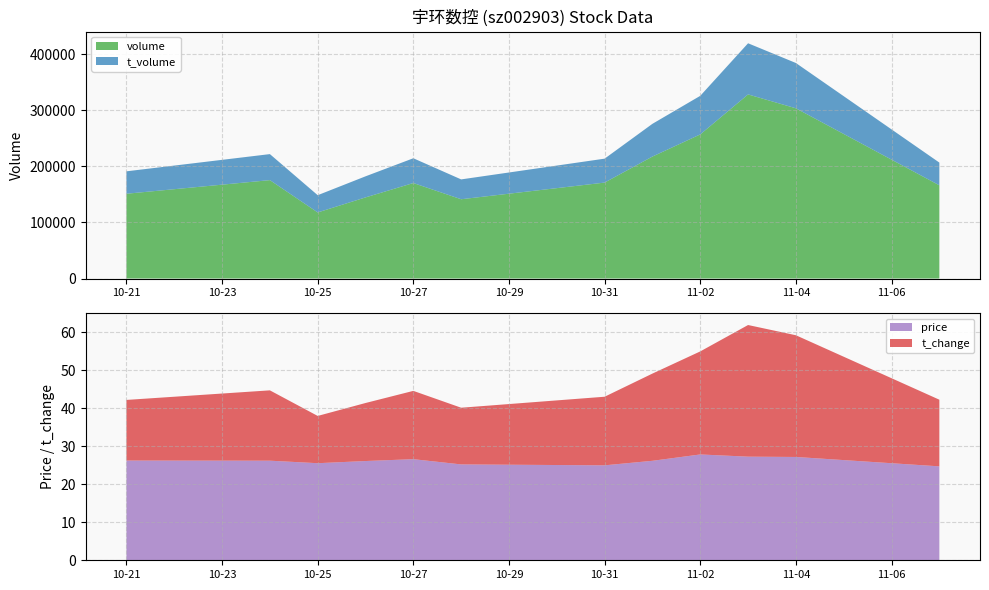

Reading left to right, extract all data points from this chart.

price: 2022-10-21=26.2	2022-10-24=26.2	2022-10-25=25.5	2022-10-26=26.1	2022-10-27=26.6	2022-10-28=25.2	2022-10-31=25.0	2022-11-01=26.2	2022-11-02=27.8	2022-11-03=27.2	2022-11-04=27.2	2022-11-07=24.7
volume: 2022-10-21=151312.0	2022-10-24=175612.0	2022-10-25=117943.0	2022-10-26=144780.0	2022-10-27=170423.0	2022-10-28=141492.0	2022-10-31=171214.0	2022-11-01=217694.0	2022-11-02=257189.0	2022-11-03=328553.0	2022-11-04=303803.0	2022-11-07=166352.0
t_volume: 2022-10-21=40018.0	2022-10-24=46435.0	2022-10-25=30788.0	2022-10-26=37607.0	2022-10-27=44214.0	2022-10-28=35422.0	2022-10-31=42717.0	2022-11-01=58407.0	2022-11-02=68865.0	2022-11-03=91297.0	2022-11-04=80839.0	2022-11-07=40572.0
t_change: 2022-10-21=15.9	2022-10-24=18.5	2022-10-25=12.4	2022-10-26=15.3	2022-10-27=18.0	2022-10-28=14.9	2022-10-31=18.0	2022-11-01=22.9	2022-11-02=27.1	2022-11-03=34.6	2022-11-04=32.0	2022-11-07=17.5